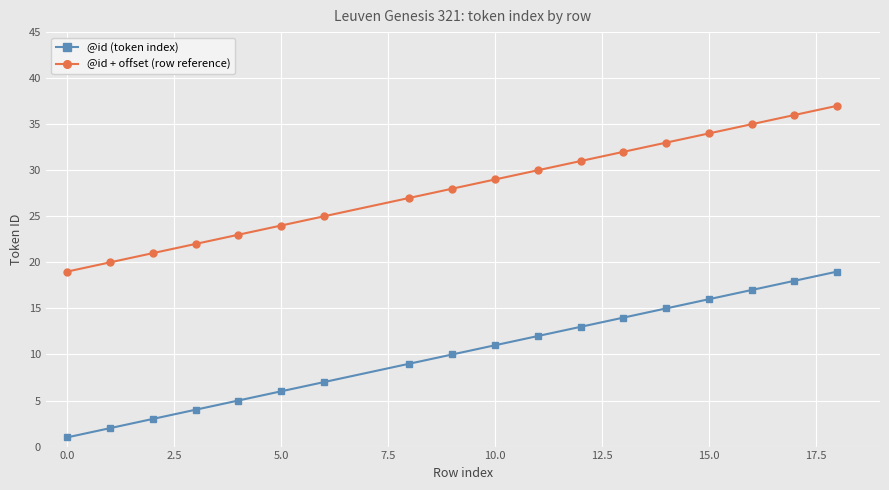

Which series has the largest total across all categories?

@id + offset (row reference)